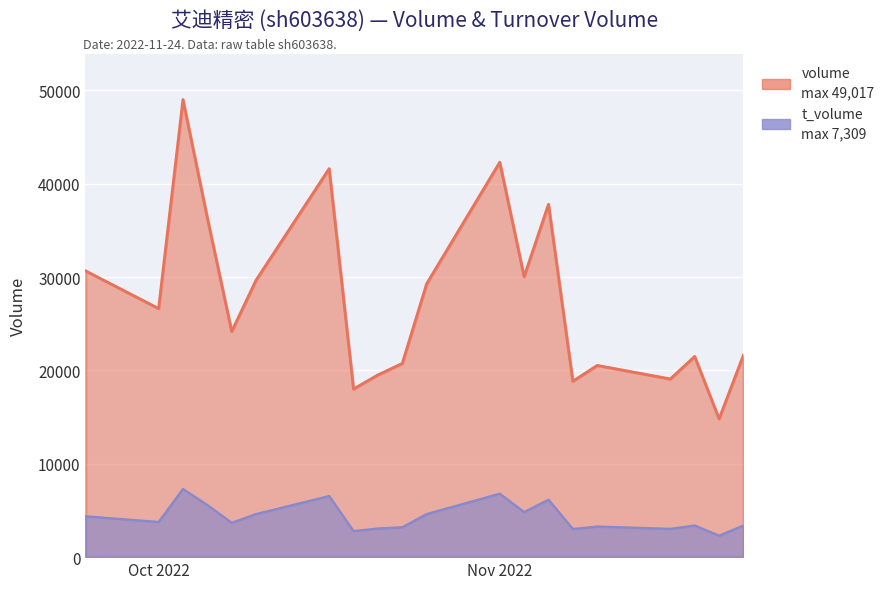

How many interior local peaks does the volume series have?

6